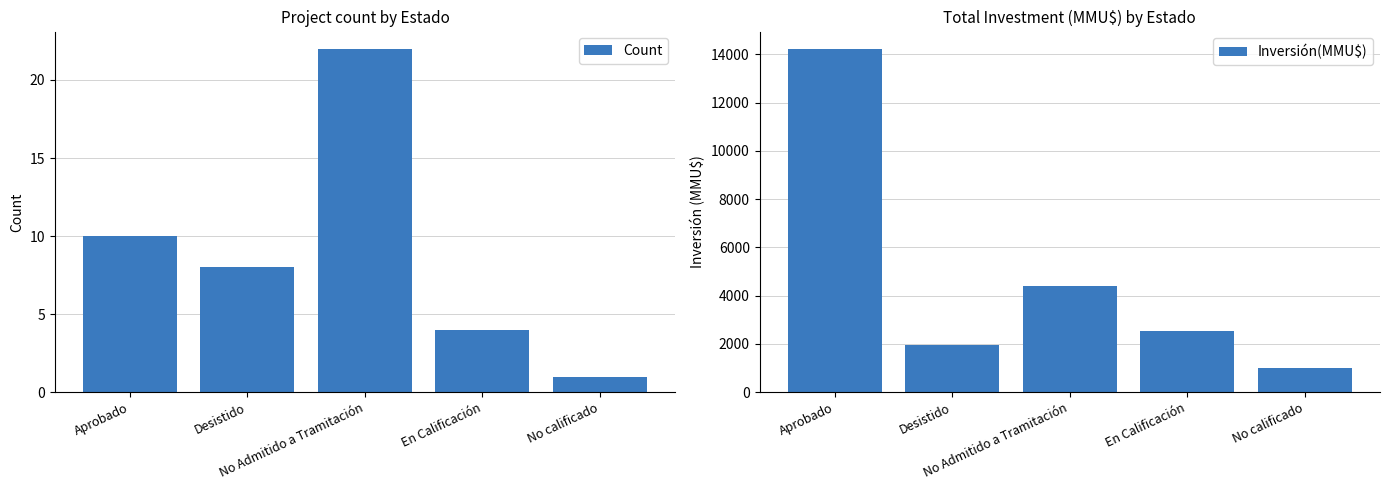

Rank the series by their average value, from lowest to highest.

Count, Inversión(MMU$)